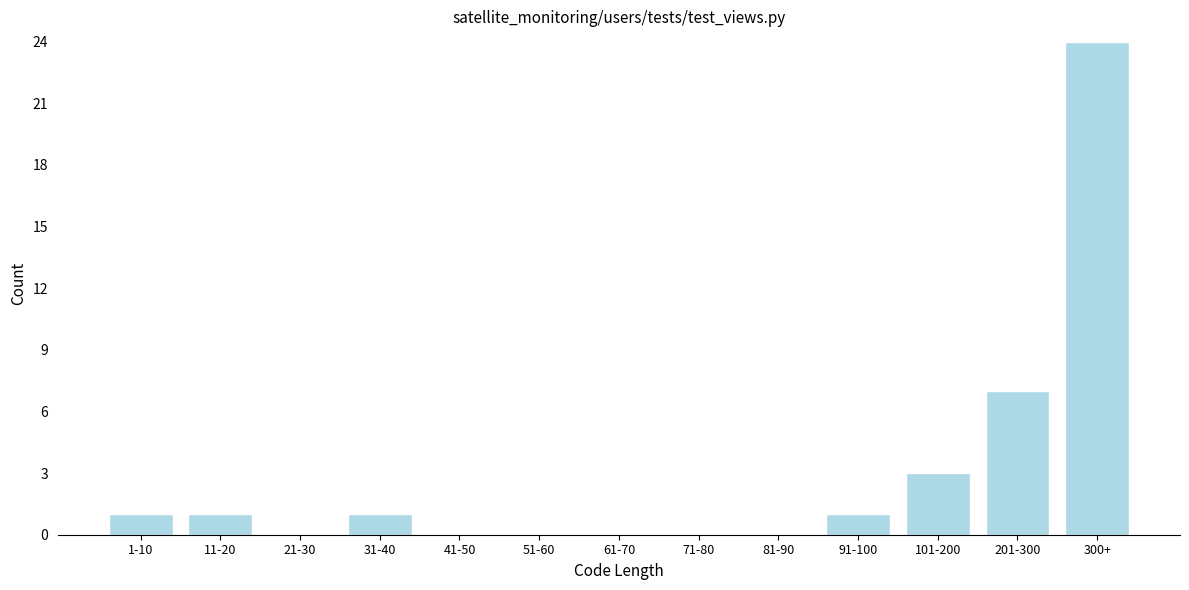

Reading left to right, extract all data points from this chart.

1-10=1	11-20=1	21-30=0	31-40=1	41-50=0	51-60=0	61-70=0	71-80=0	81-90=0	91-100=1	101-200=3	201-300=7	300+=24